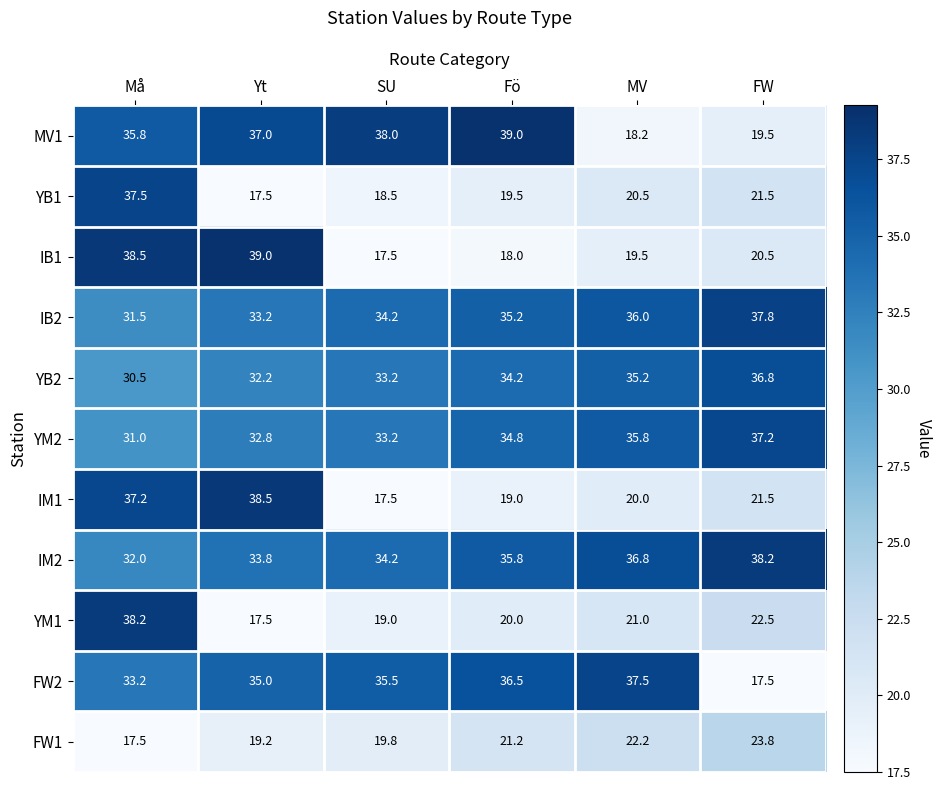

The value of IB1 at MV is 26.1. True or false?

False